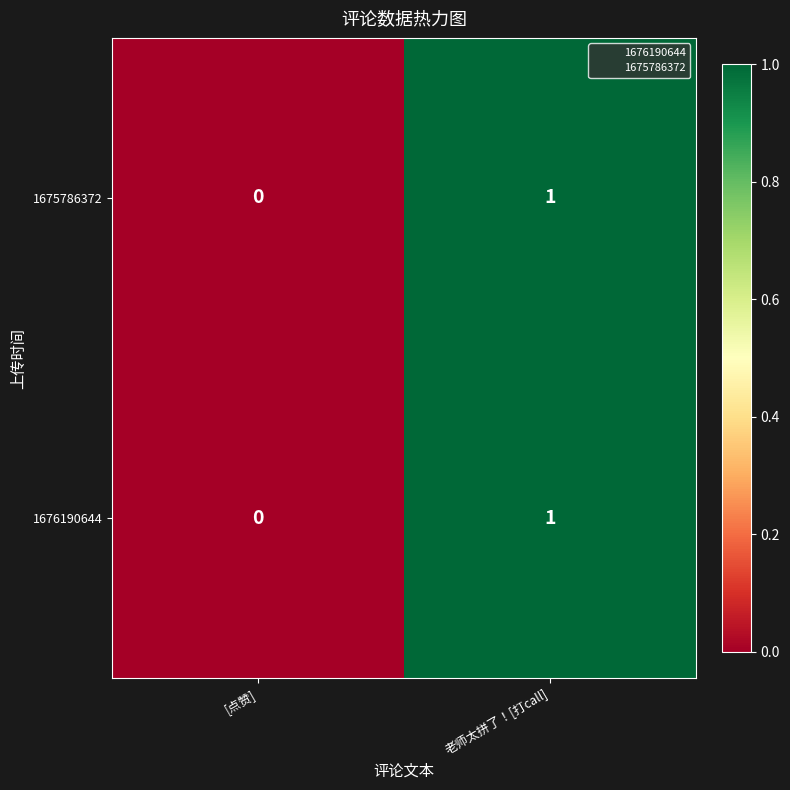

How many series are shown in this chart?

2